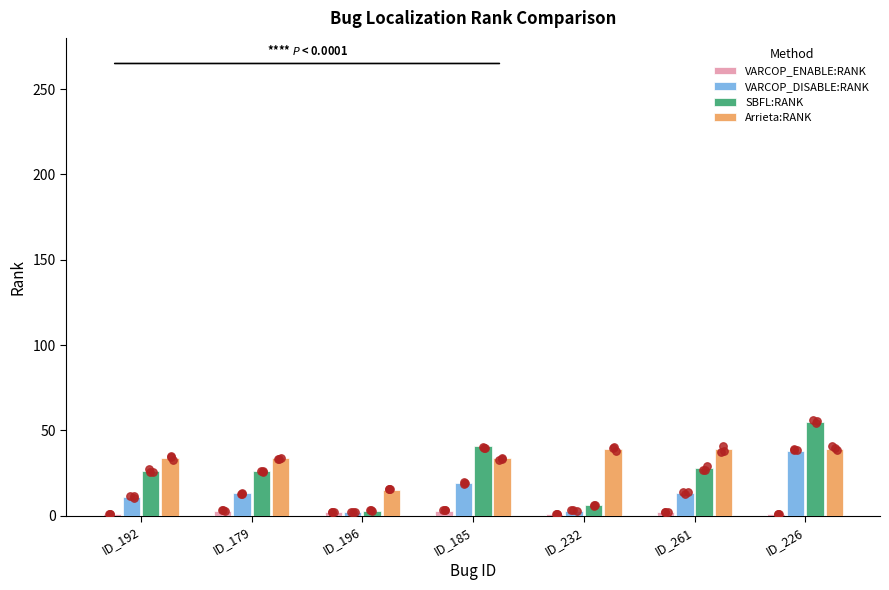

At which category is the sum across all series the highest?

ID_226